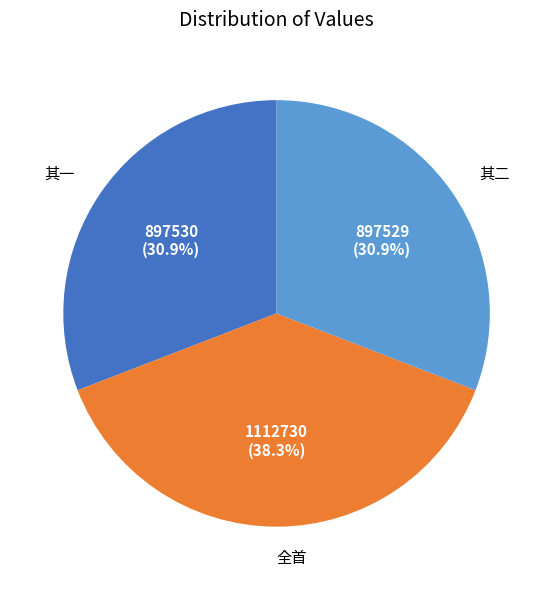

Does any single category account for the majority?

No